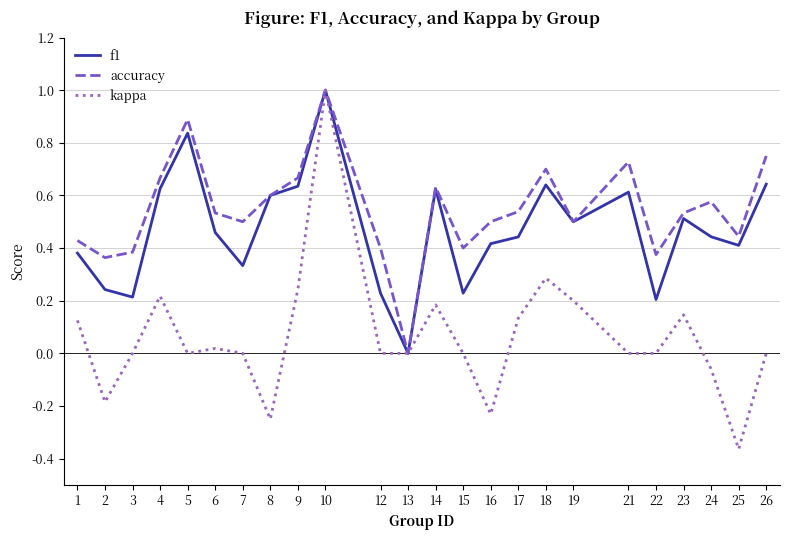

Which series changed the most between 17 and 25?

kappa